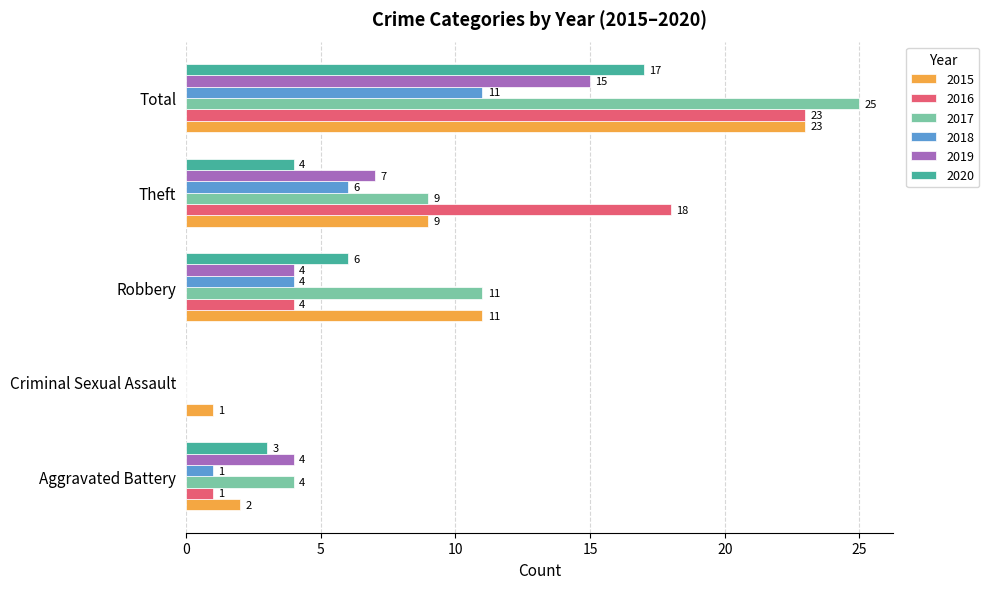

Where is 2017 nearest to the value 12?

Robbery